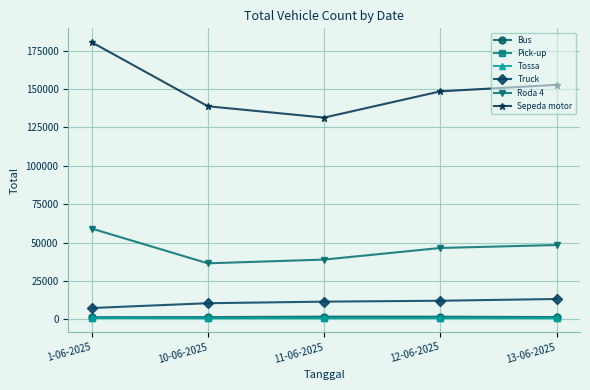

Which series has the largest range (max minus min)?

Sepeda motor